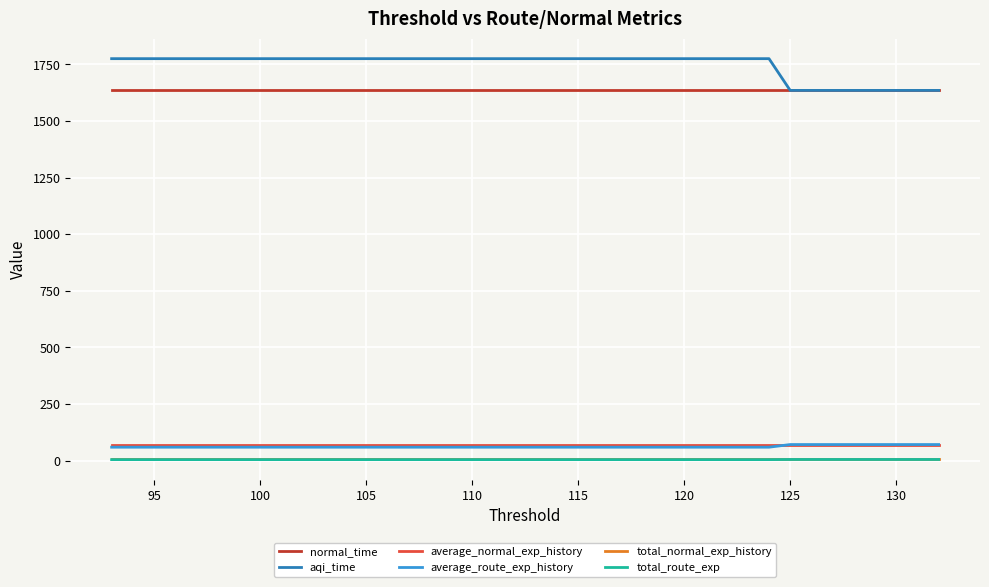

Which series has the largest range (max minus min)?

aqi_time